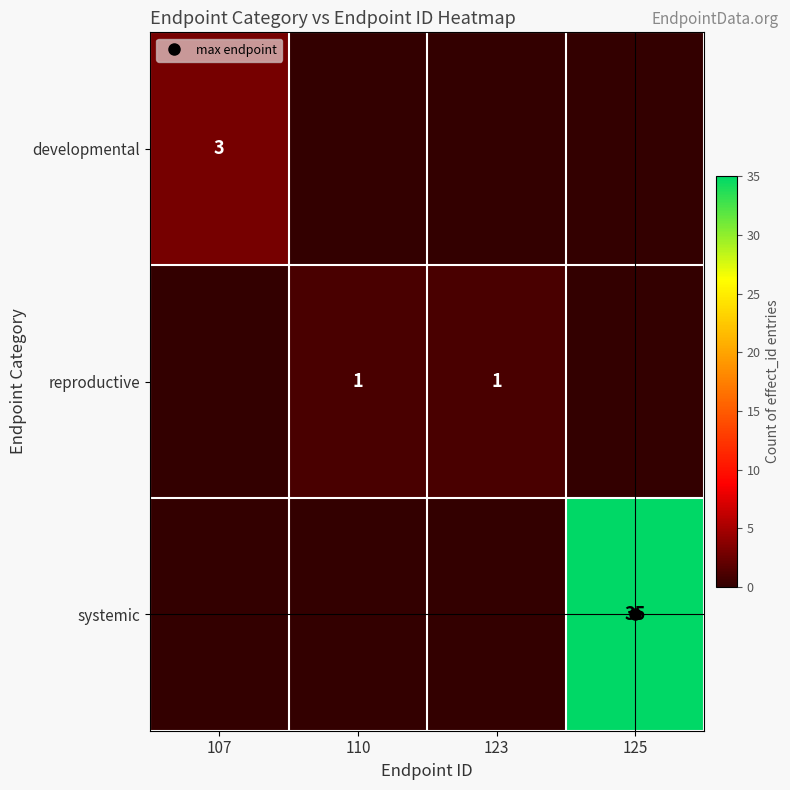

How many data points in systemic are above 0?

1